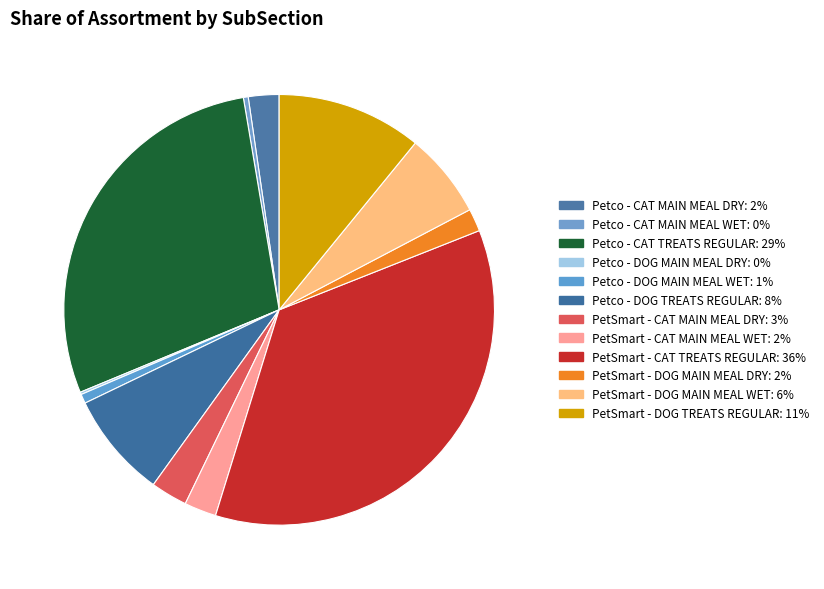

Approximately how many times larger is the value at Petco - DOG MAIN MEAL WET compared to PetSmart - DOG MAIN MEAL DRY?

0.4